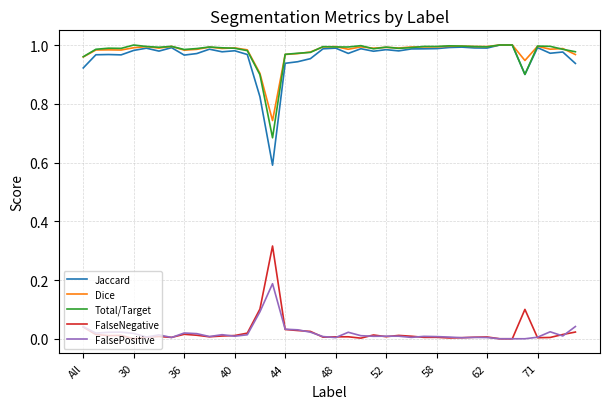

Which series has the widest spread of values?

Jaccard